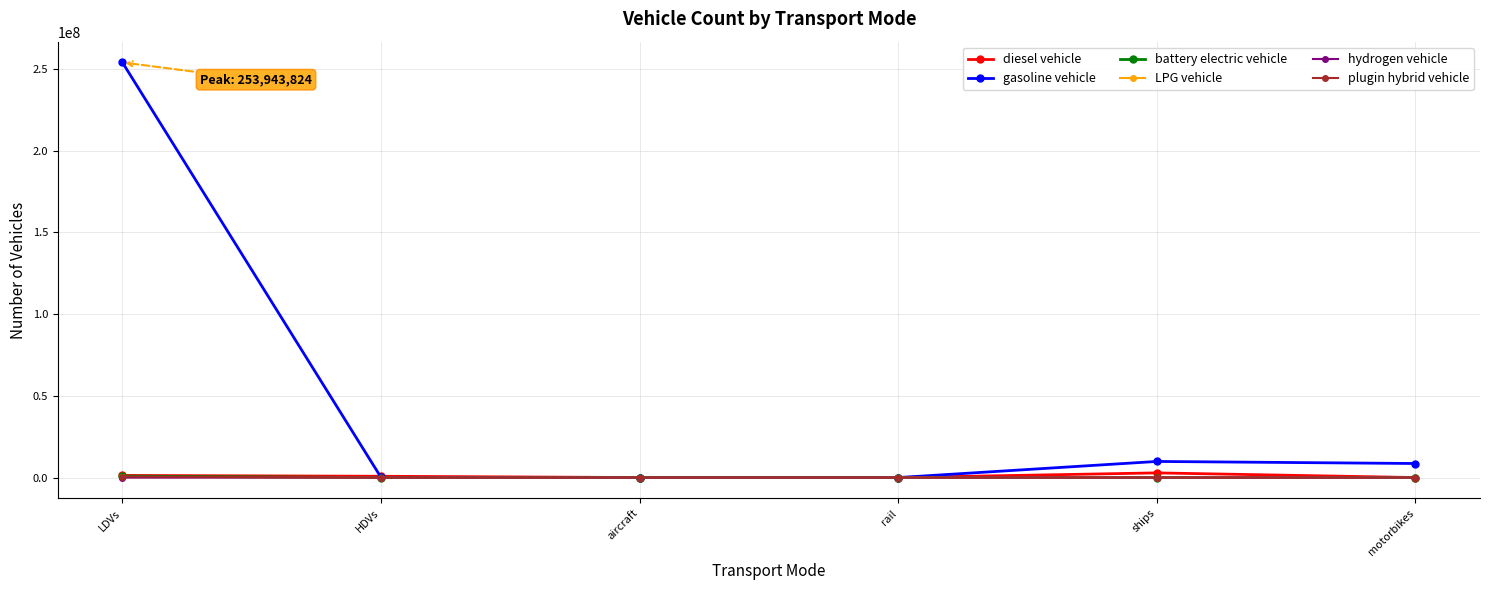

What is the difference between the maximum and minimum values in the hydrogen vehicle series?

6446.0